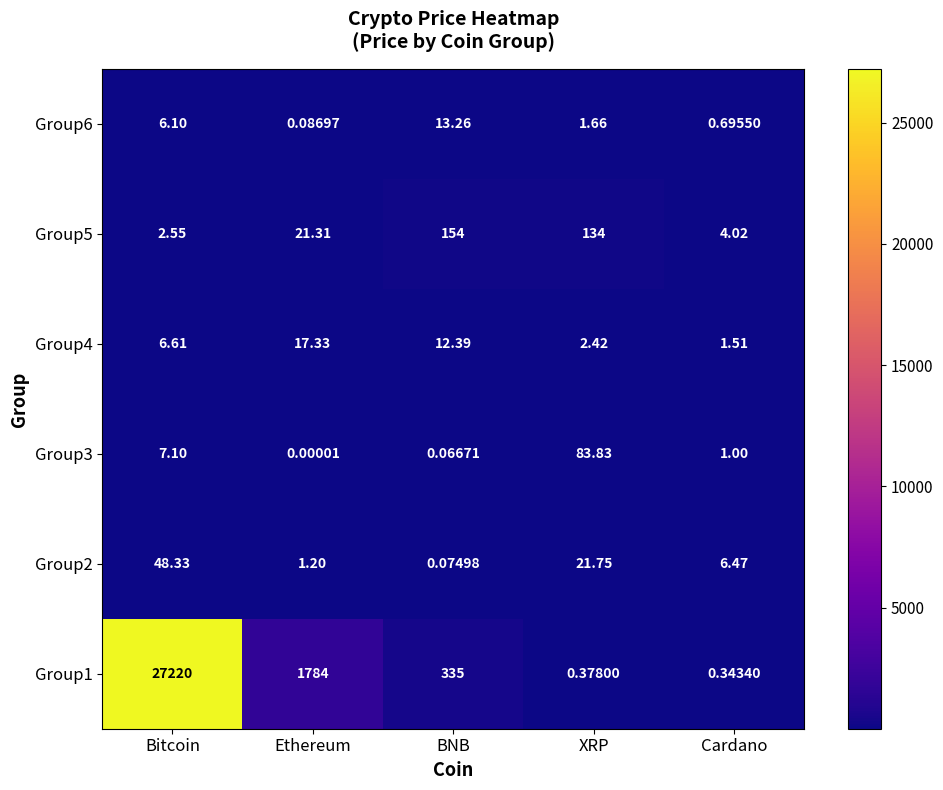

List the series in order of their peak value, lowest first.

Group6, Group4, Group2, Group3, Group5, Group1